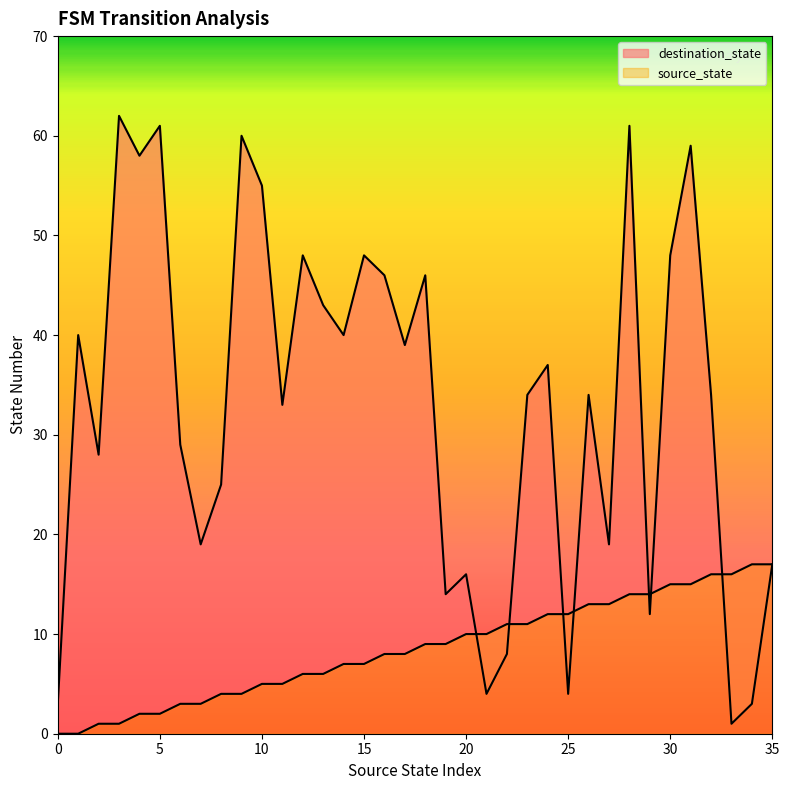

Reading left to right, extract all data points from this chart.

source_state: 0=0	1=0	2=1	3=1	4=2	5=2	6=3	7=3	8=4	9=4	10=5	11=5	12=6	13=6	14=7	15=7	16=8	17=8	18=9	19=9	20=10	21=10	22=11	23=11	24=12	25=12	26=13	27=13	28=14	29=14	30=15	31=15	32=16	33=16	34=17	35=17
destination_state: 0=3	1=40	2=28	3=62	4=58	5=61	6=29	7=19	8=25	9=60	10=55	11=33	12=48	13=43	14=40	15=48	16=46	17=39	18=46	19=14	20=16	21=4	22=8	23=34	24=37	25=4	26=34	27=19	28=61	29=12	30=48	31=59	32=34	33=1	34=3	35=17